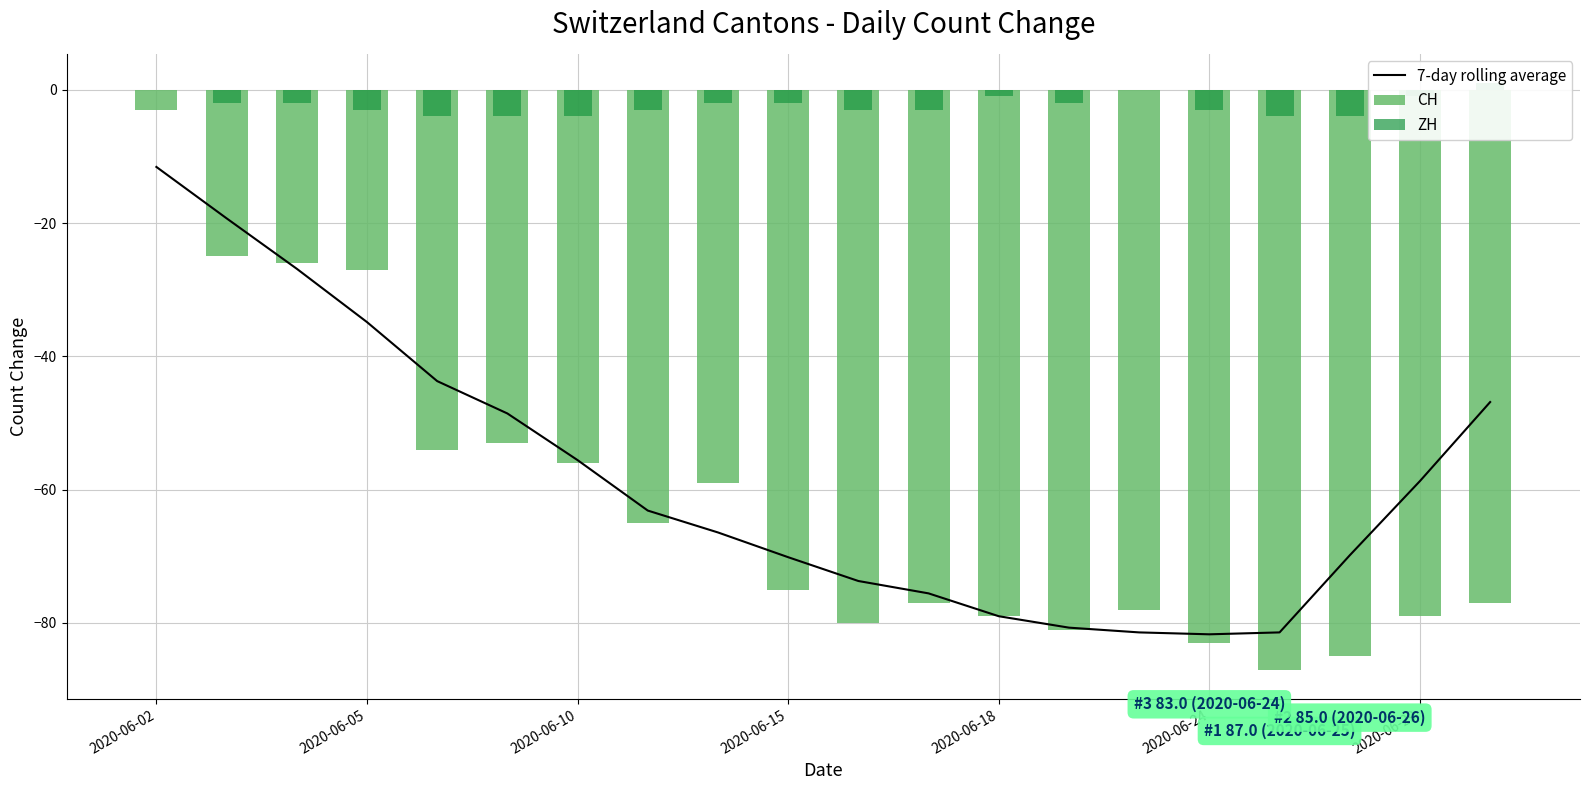

The 7-day rolling average series shows -58.7 at 2020-06-29. True or false?

True